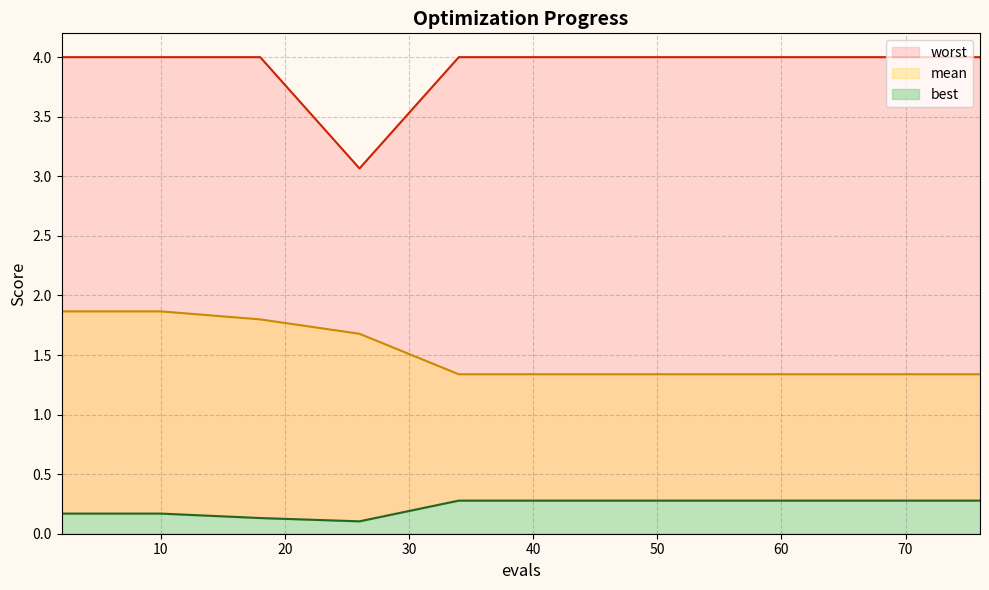

What is the label of the 15th point from the right?

2